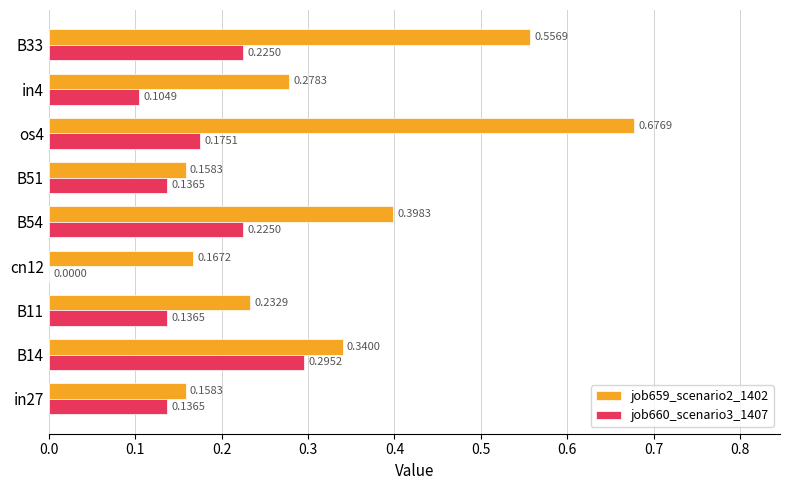

Is the value of job660_scenario3_1407 at os4 greater than the value of job659_scenario2_1402 at B54?

No